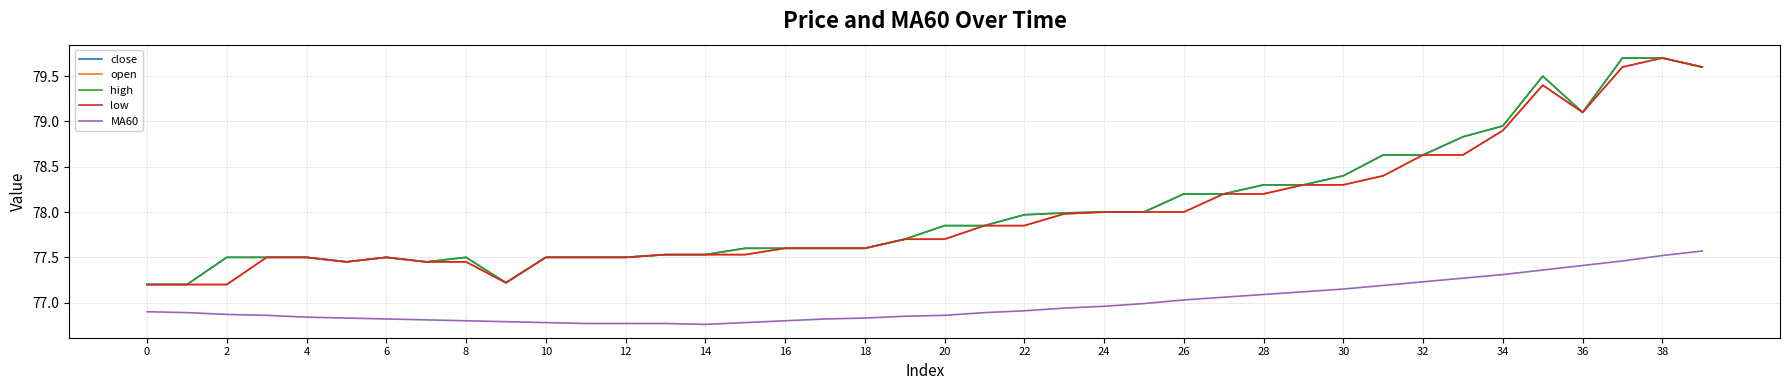

Is this an area chart (filled region under the line)?

No